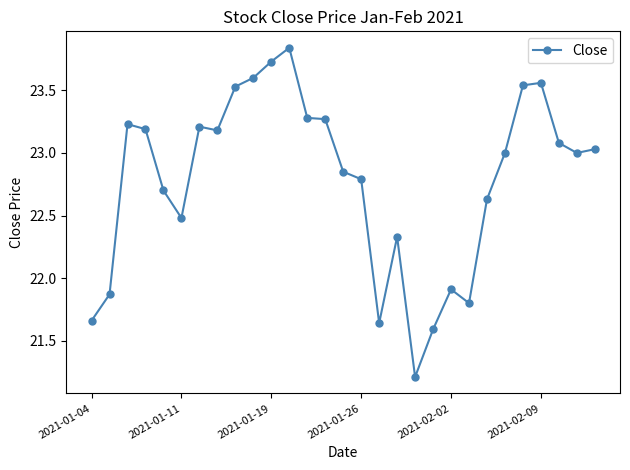

What is the value of the 6th point from the left?

22.5